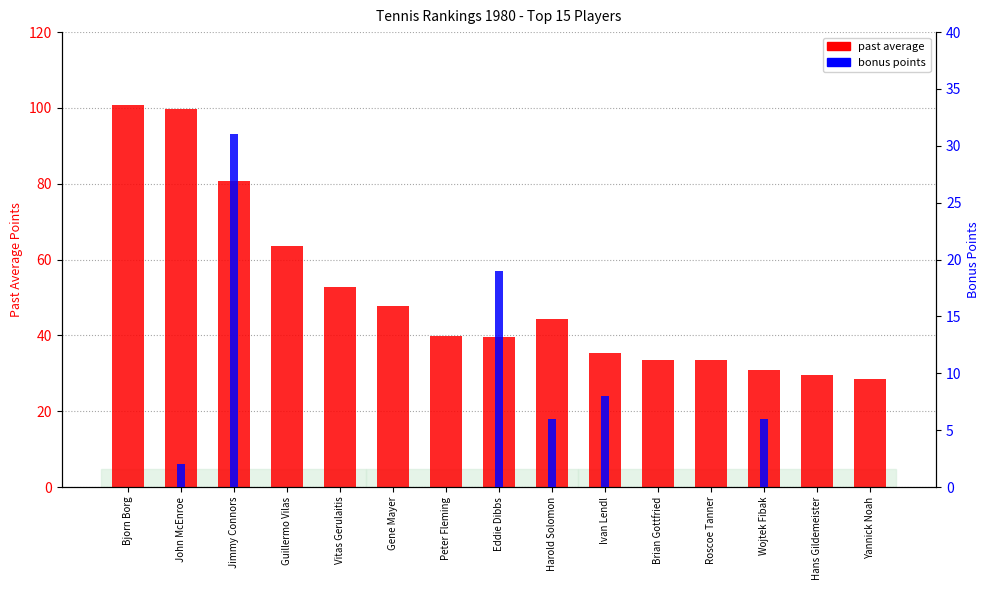

Between Peter Fleming and Ivan Lendl, which series saw the biggest shift?

bonus points